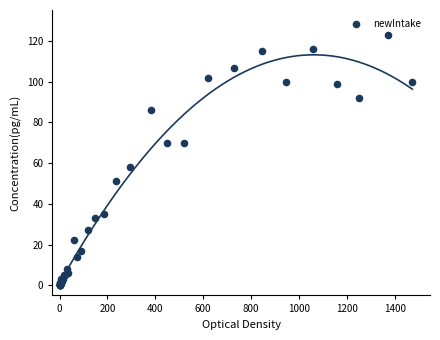

What Y value in the scatter plot is closest to 61?

58